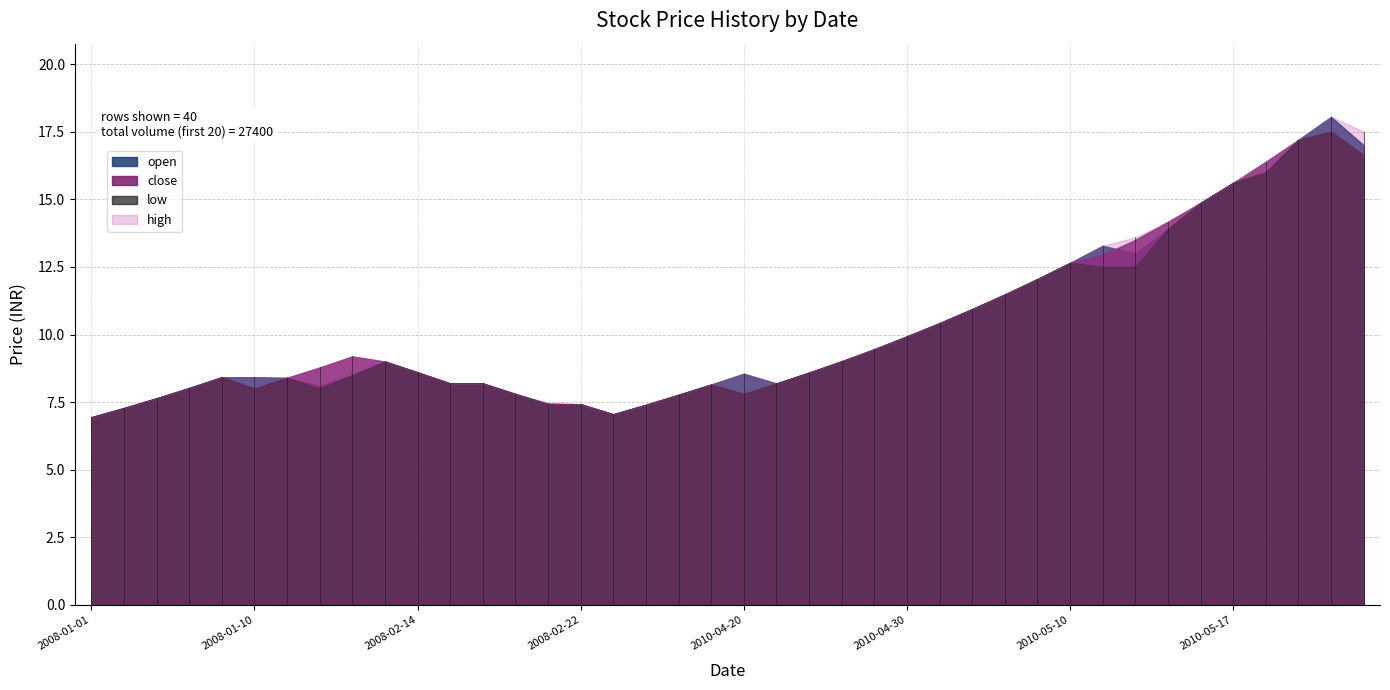

How many interior local valleys does the high series have?

3